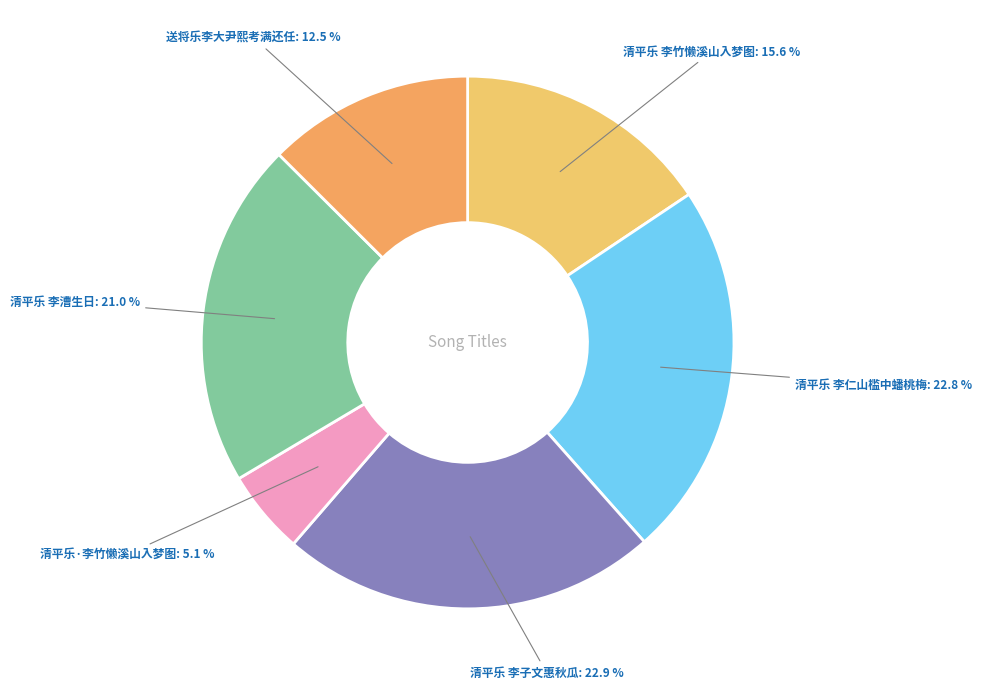

Combined, what portion of the pie is 清平乐 李漕生日 and 送将乐李大尹熙考满还任?

33.5%